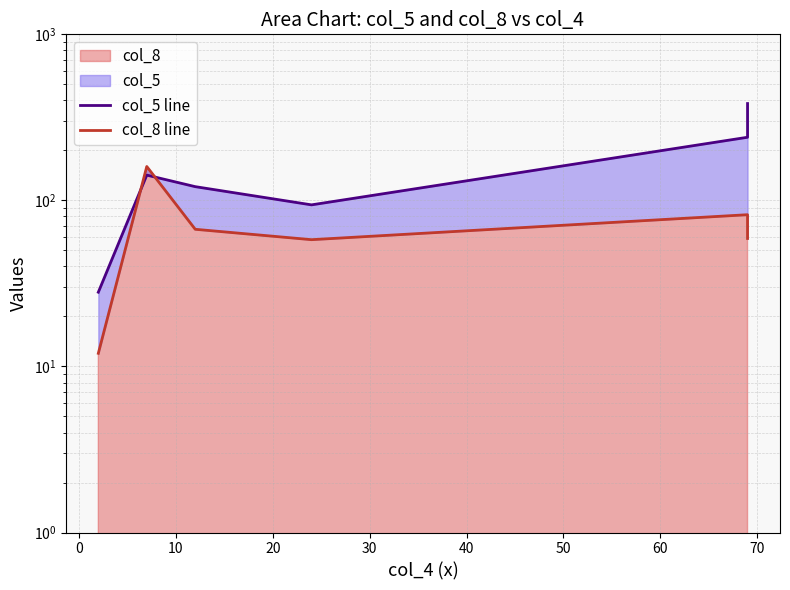

How many lines are shown in the chart?

2